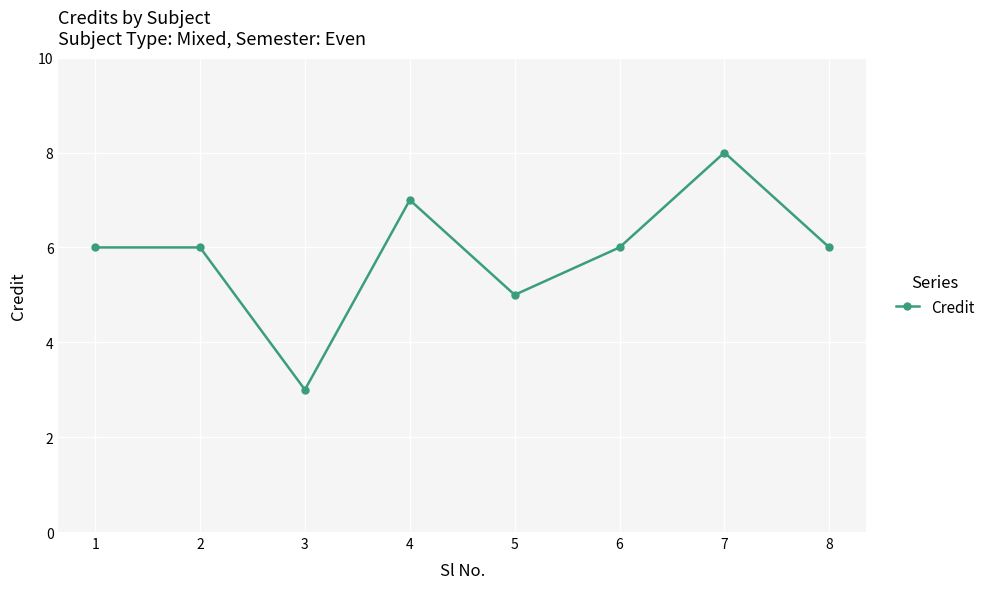

True or false: the data shows 5 at 5.

True